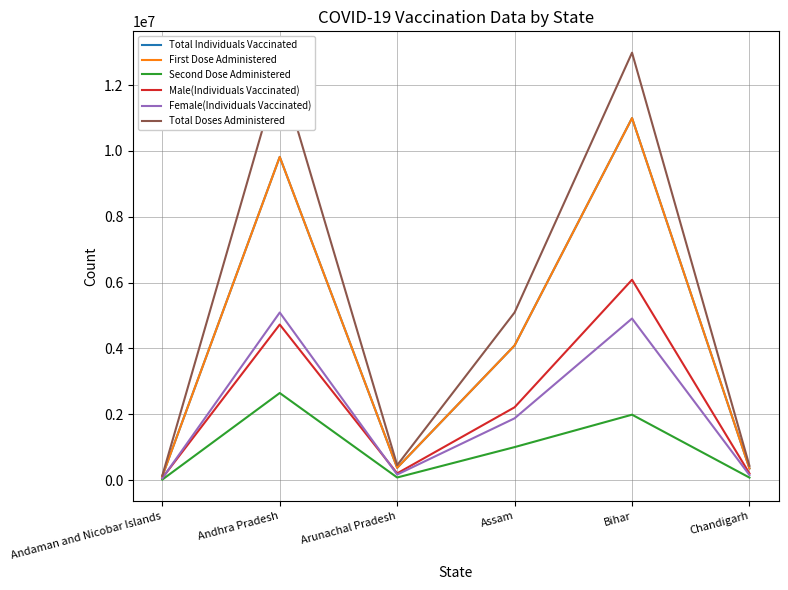

Does the chart have visible grid lines?

Yes